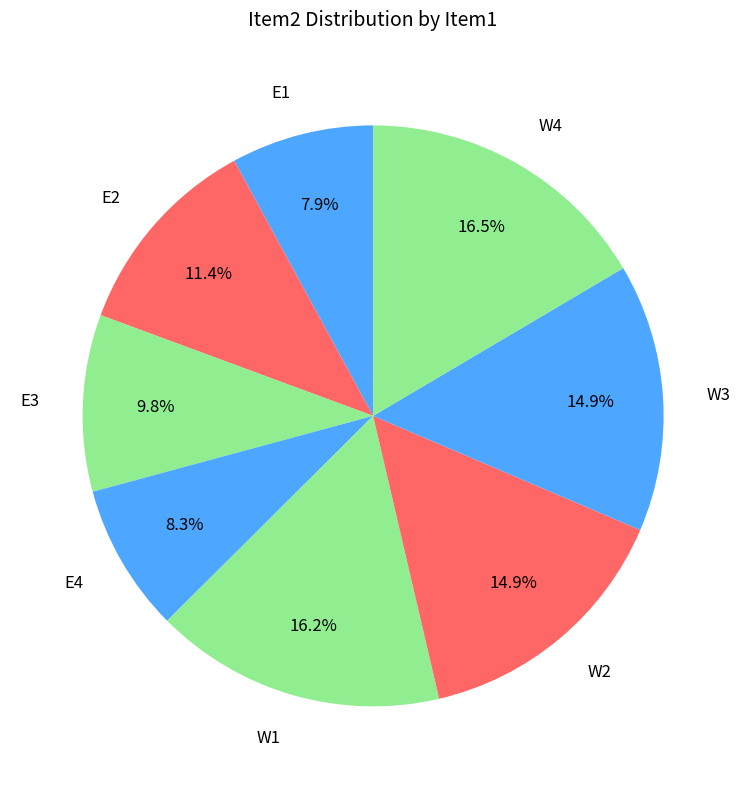

Between E4 and W4, which is larger?

W4